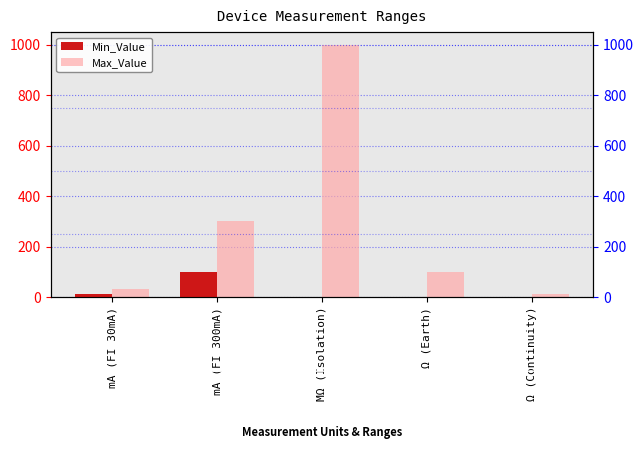

Is the value of Min_Value at MΩ (Isolation) greater than the value of Max_Value at Ω (Earth)?

No